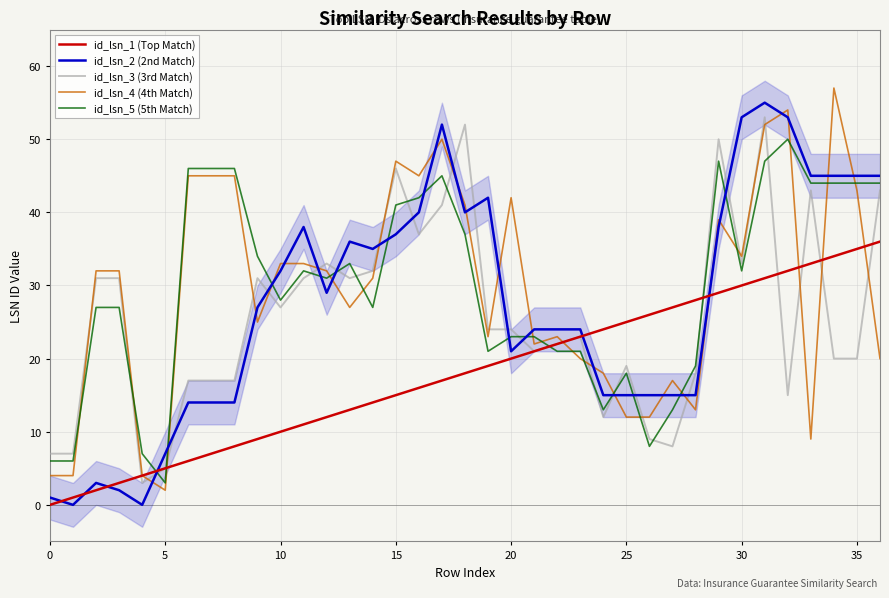

How many intersections are there between id_lsn_3 (3rd Match) and id_lsn_1 (Top Match)?

6